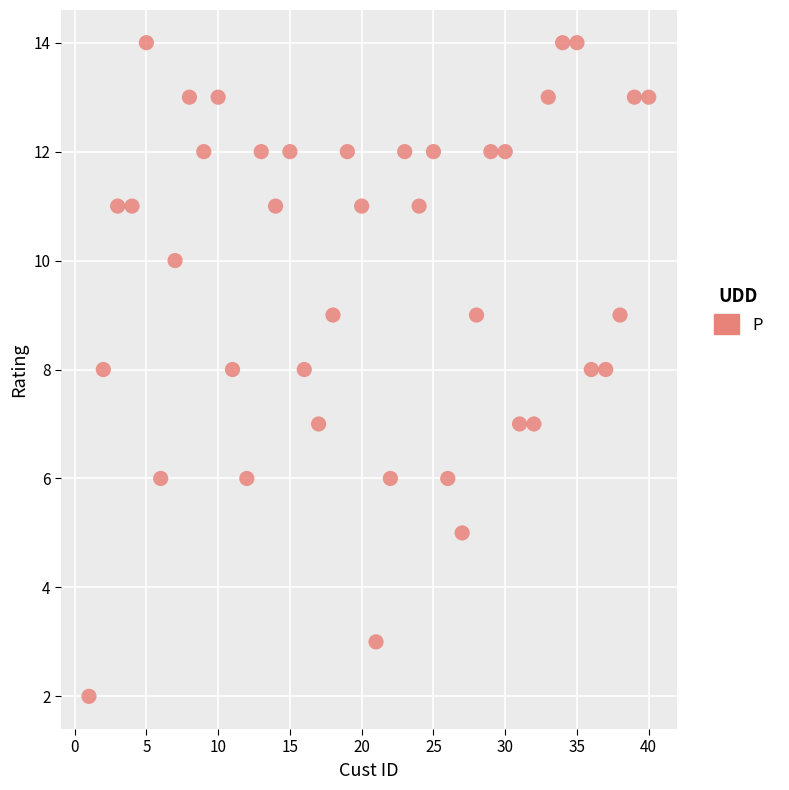

What is the range of X values (max minus min)?

39